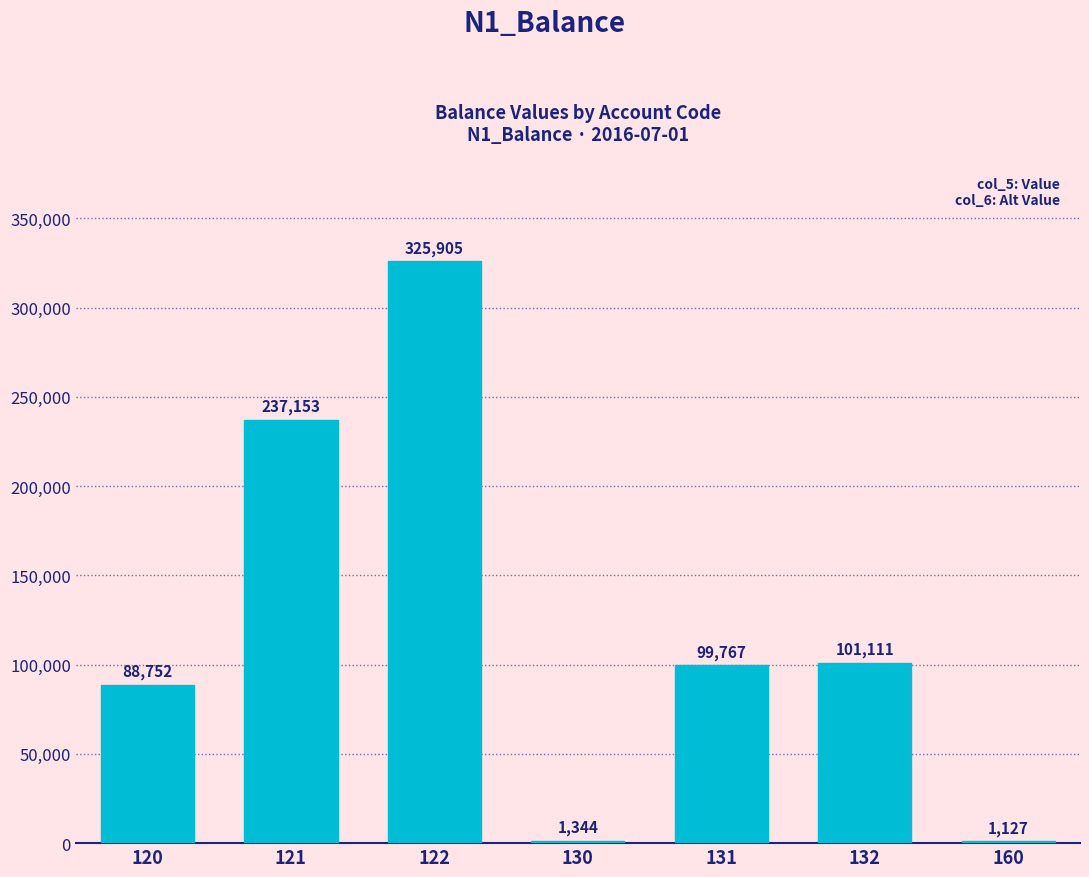

Which label corresponds to the largest value in the chart?

122